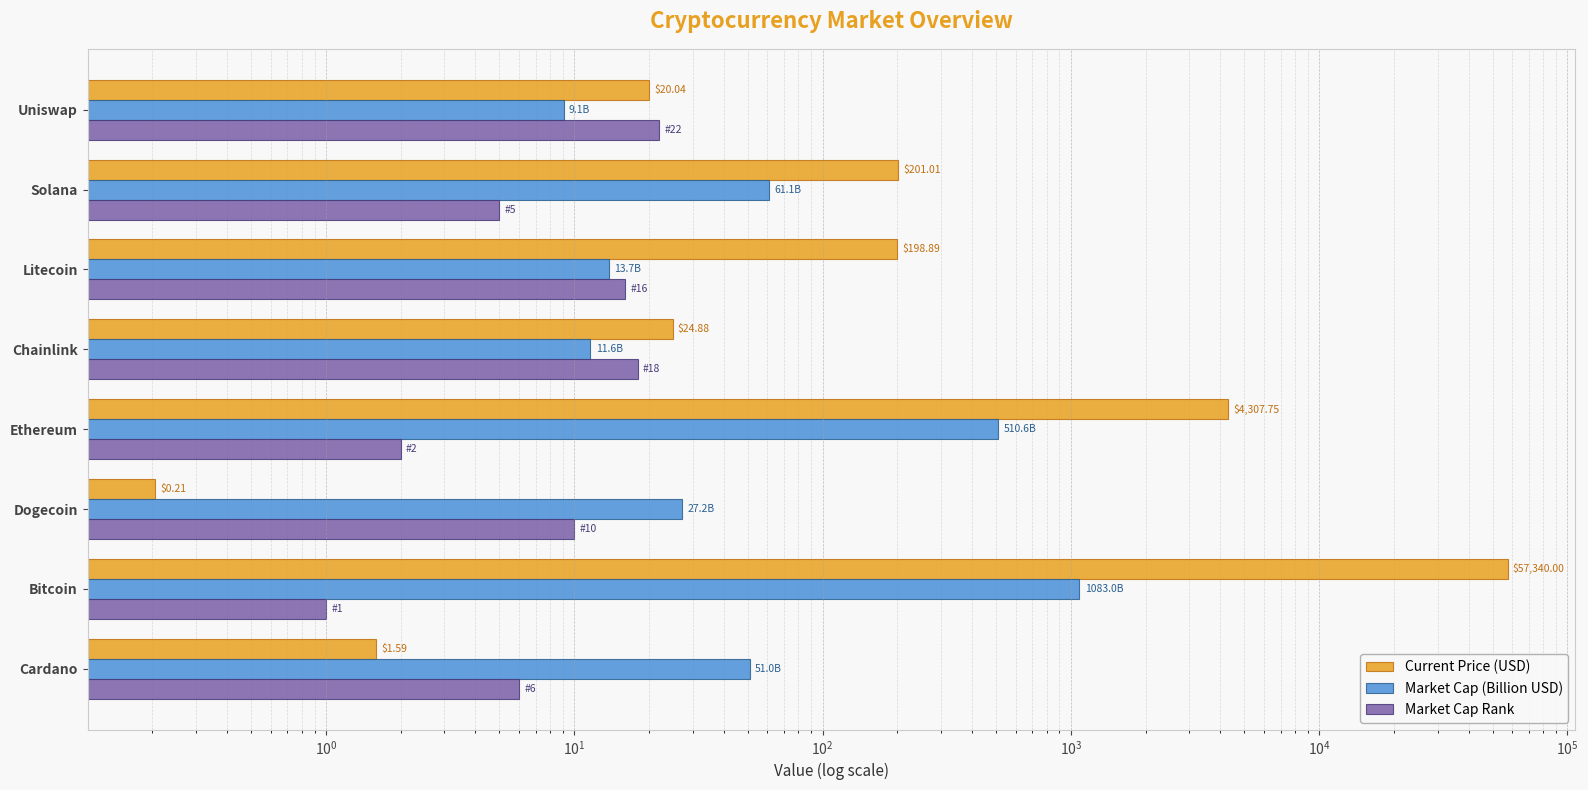

What is the sum of all Current Price (USD) values?

62094.4